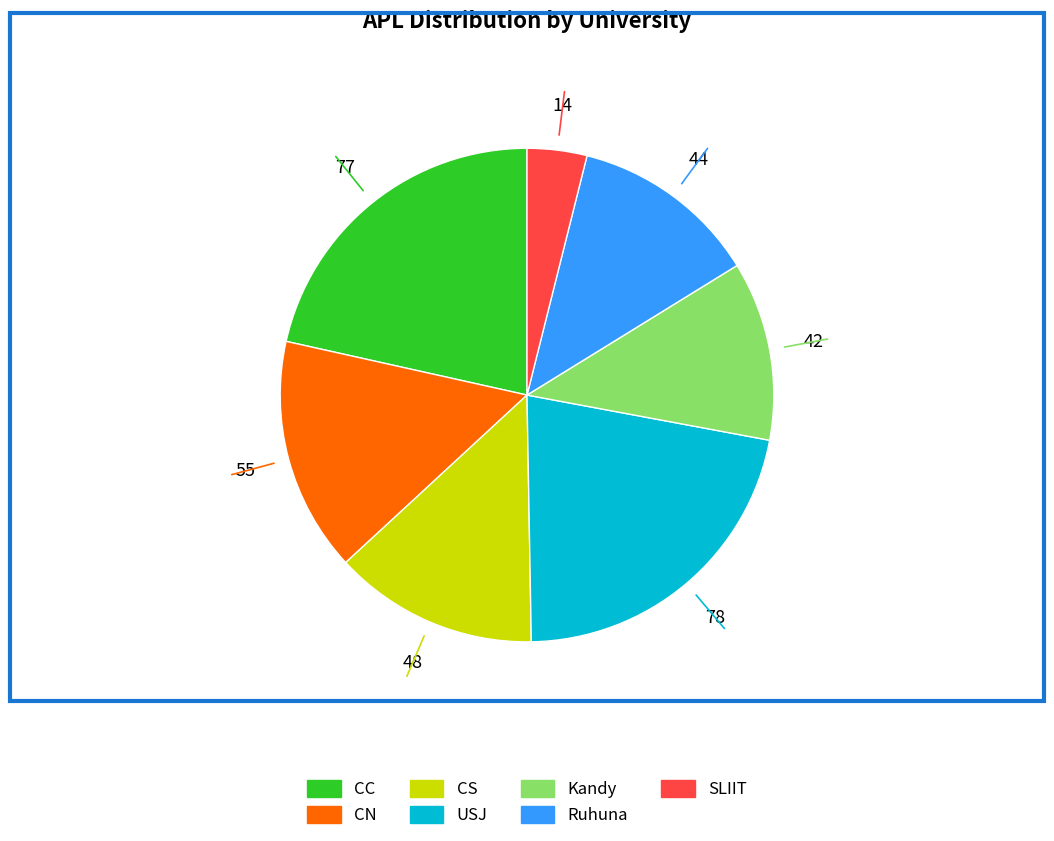

Which has a higher value, USJ or CN?

USJ